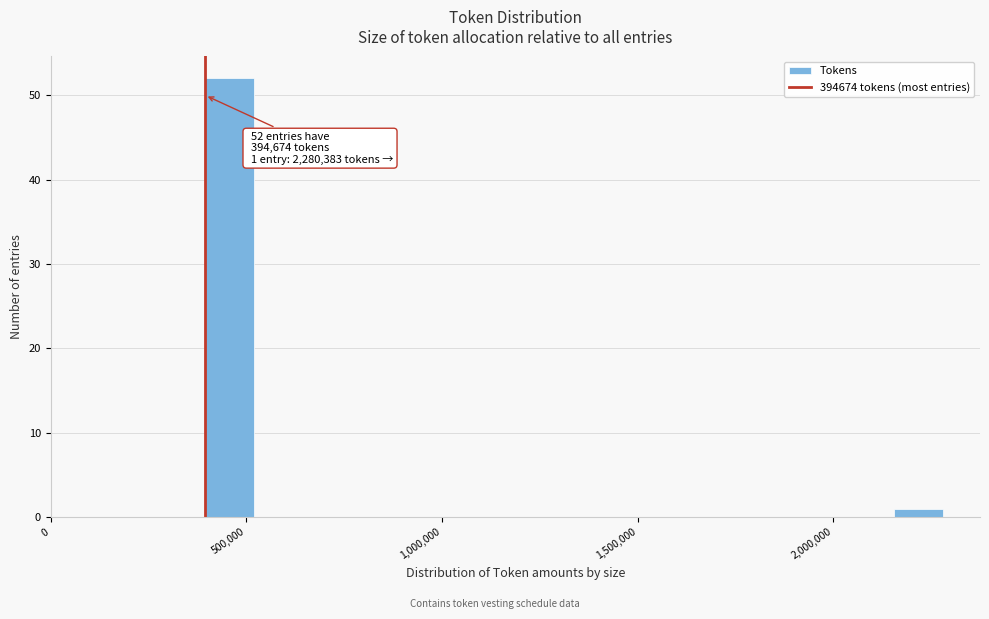

Read against the x-axis, roughly where is the centre of the tallest bar?

450000